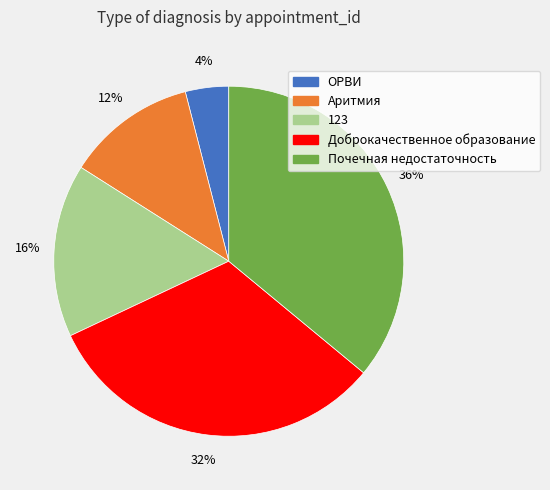

Which category has the biggest portion of the pie?

Почечная недостаточность